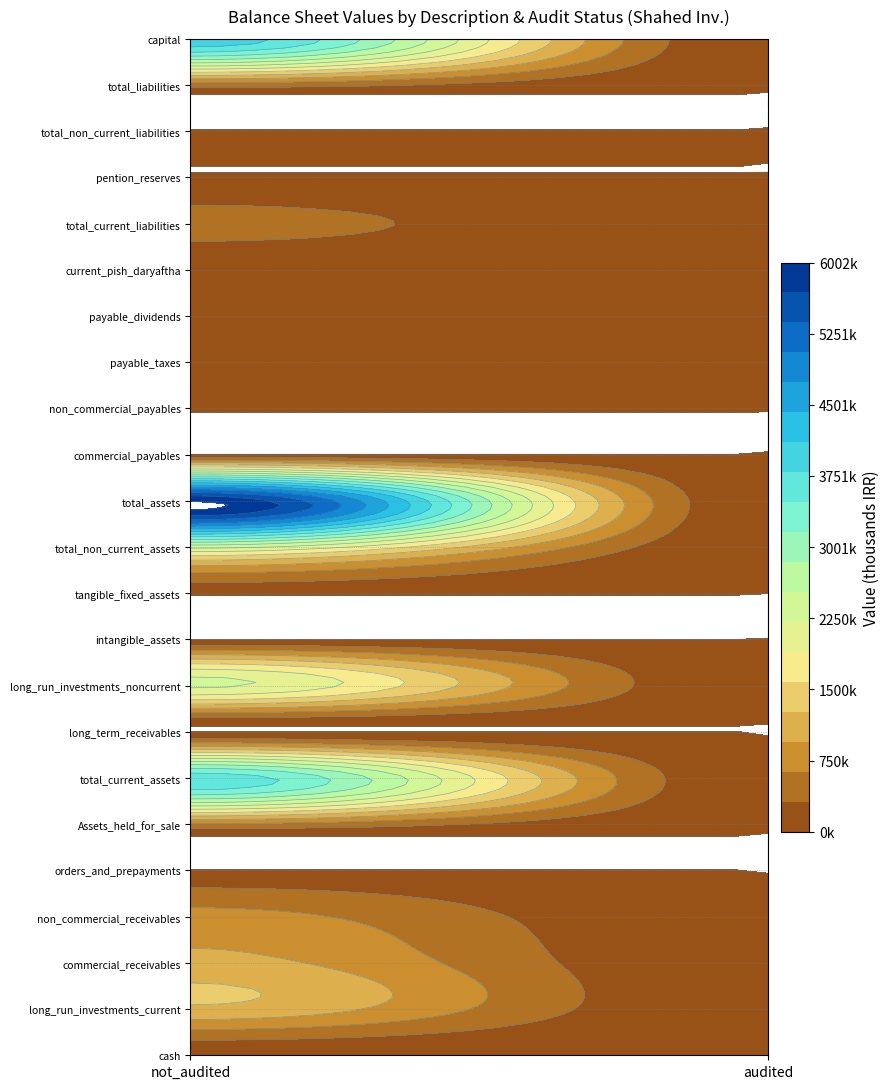

The value of non_commercial_receivables at 0 is 740009. True or false?

True